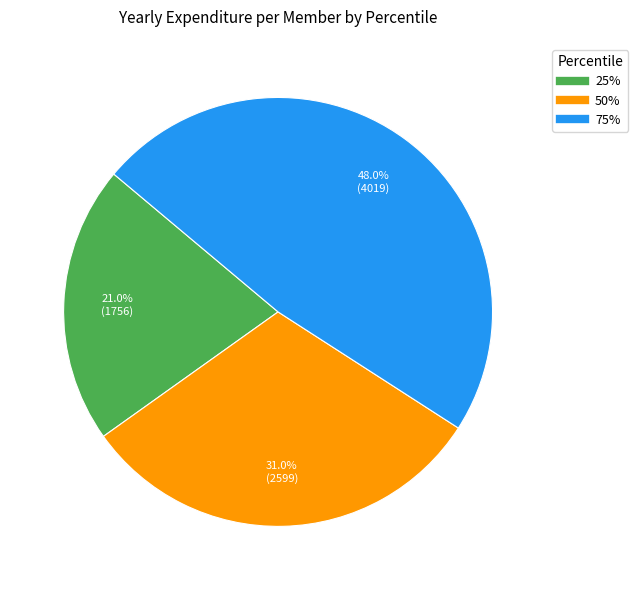

How many slices are in this pie chart?

3